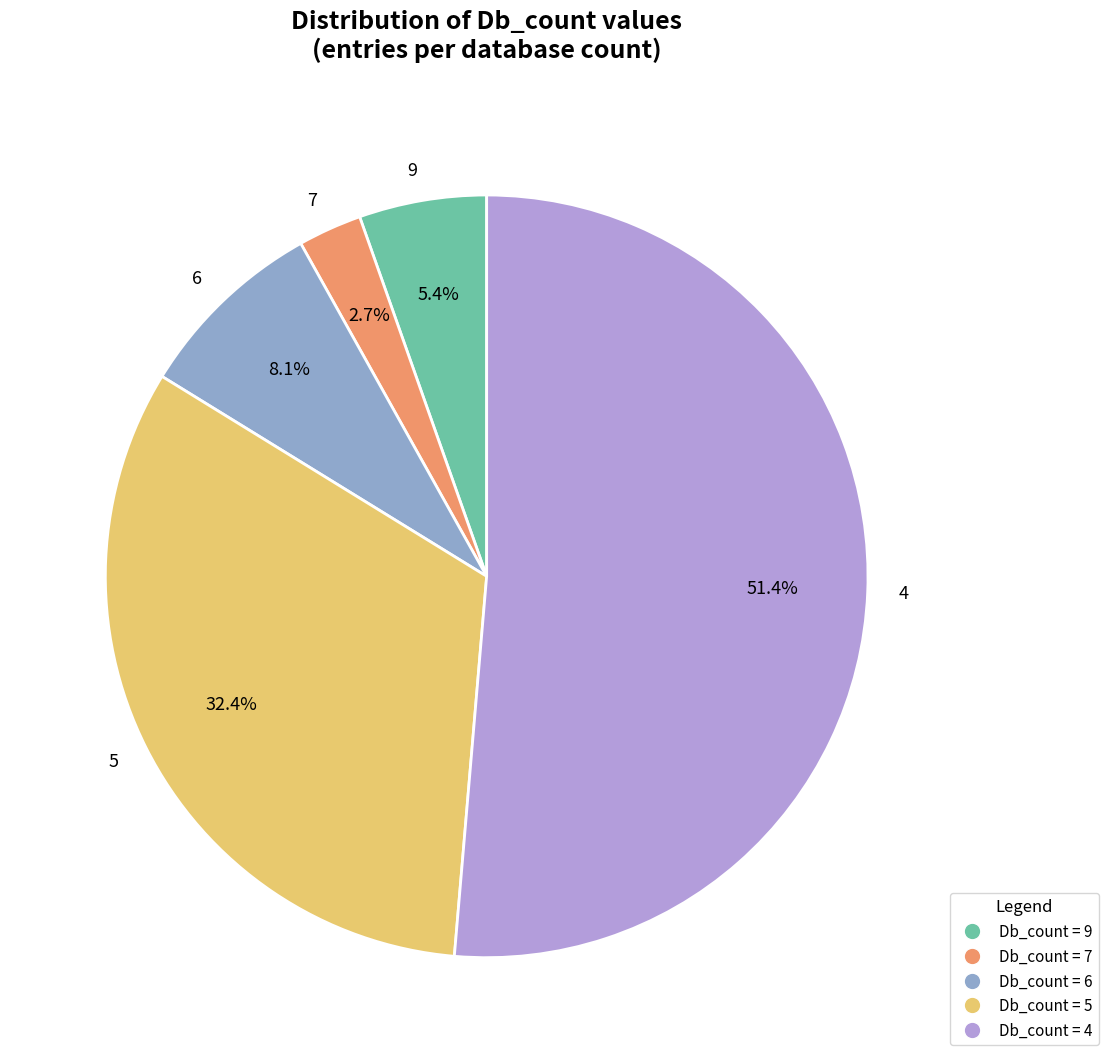

Between 4 and 5, which is larger?

4